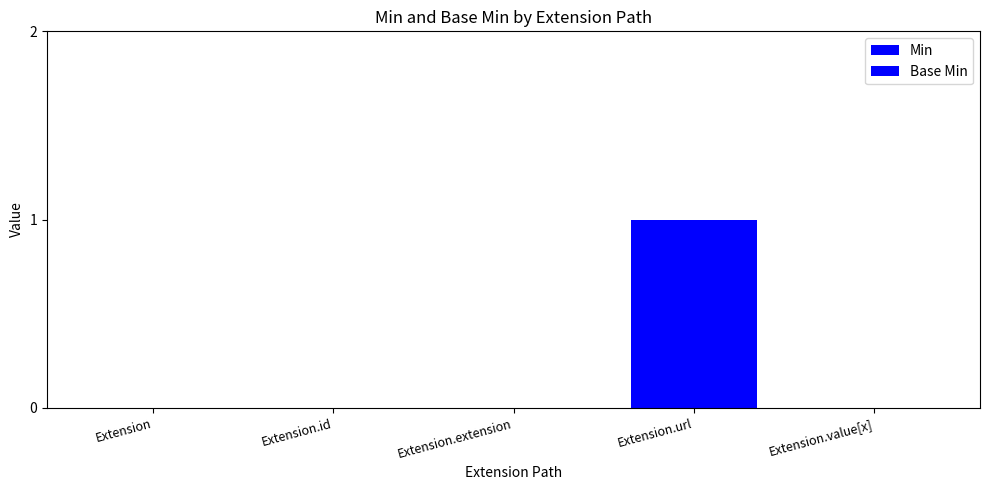

At which label does Base Min reach its minimum?

Extension